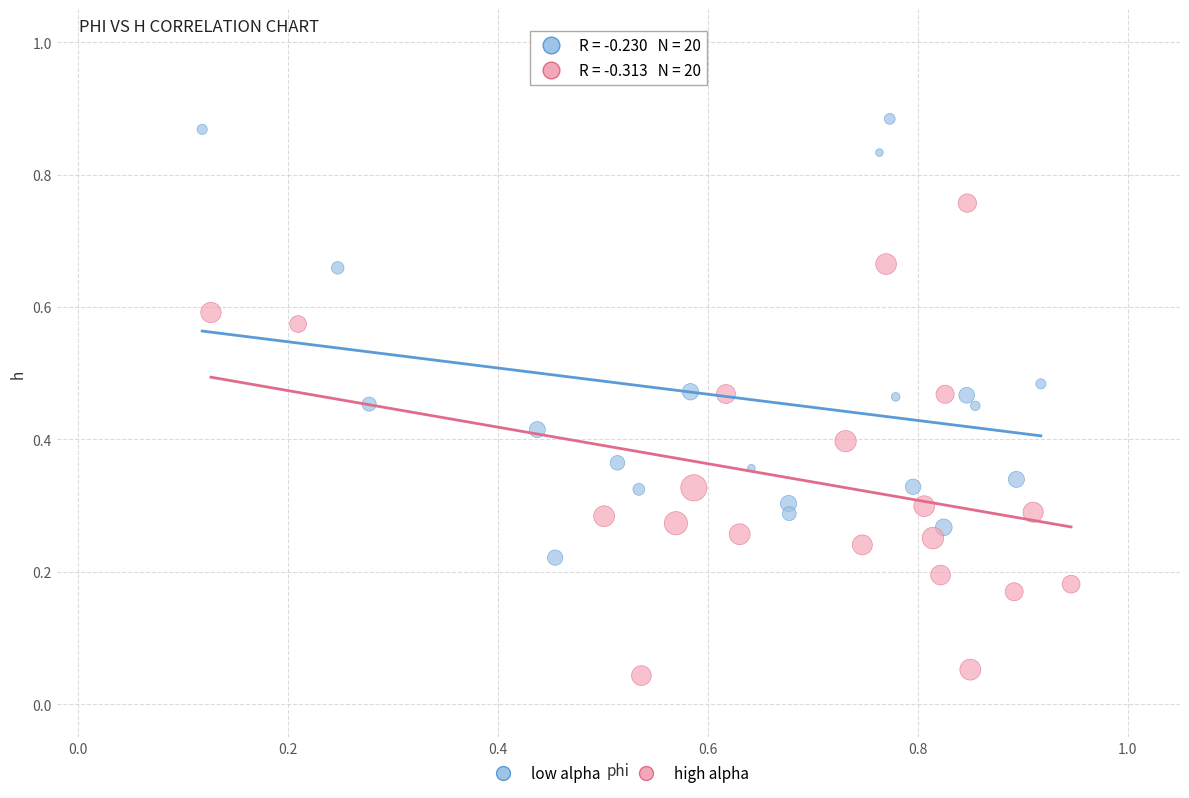

Which series contains the highest Y value?

low alpha